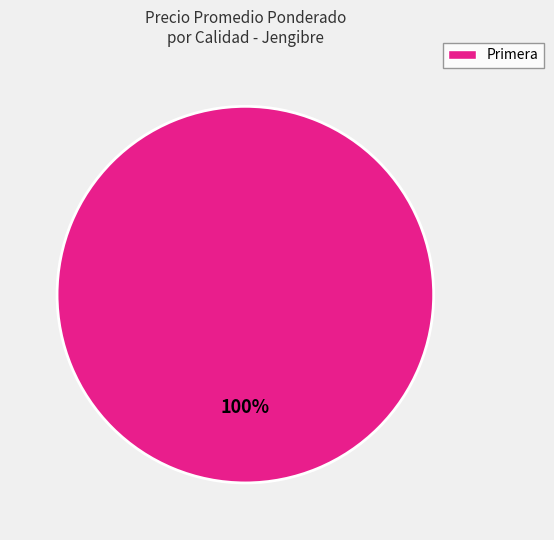

True or false: Primera accounts for 100% of the total.

True